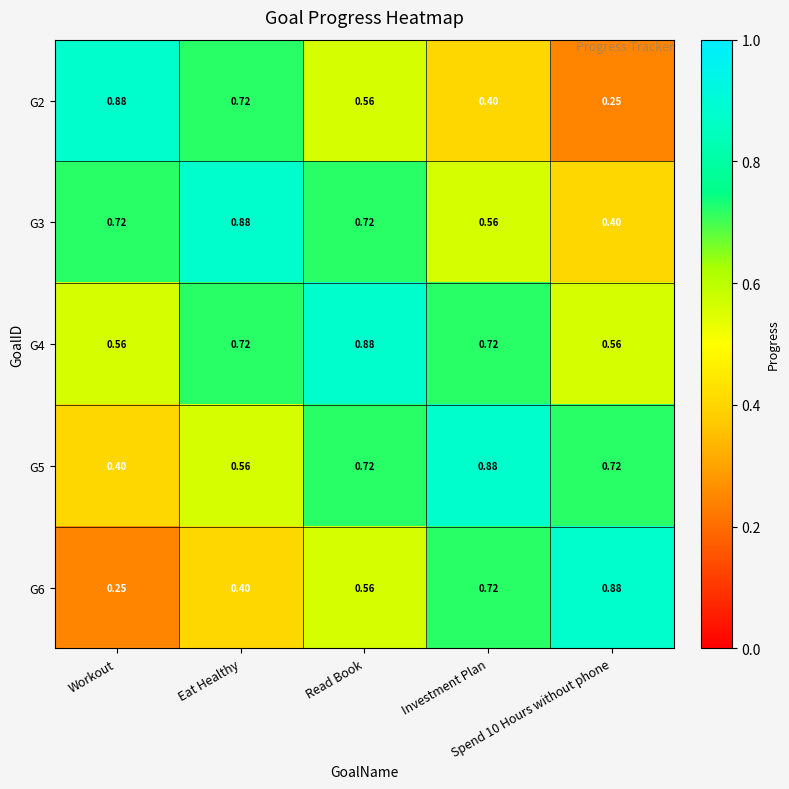

List the series in order of their peak value, highest first.

G2, G3, G4, G5, G6